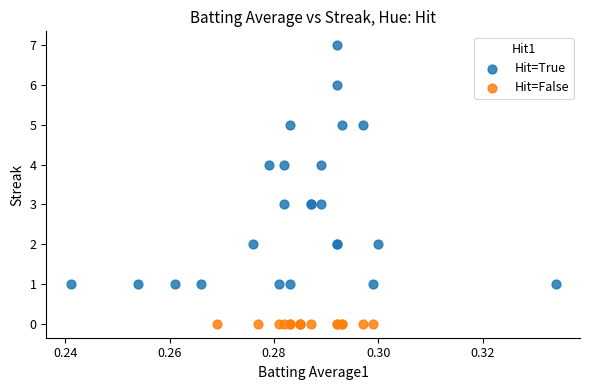

Which series reaches the minimum Y coordinate?

Hit=False